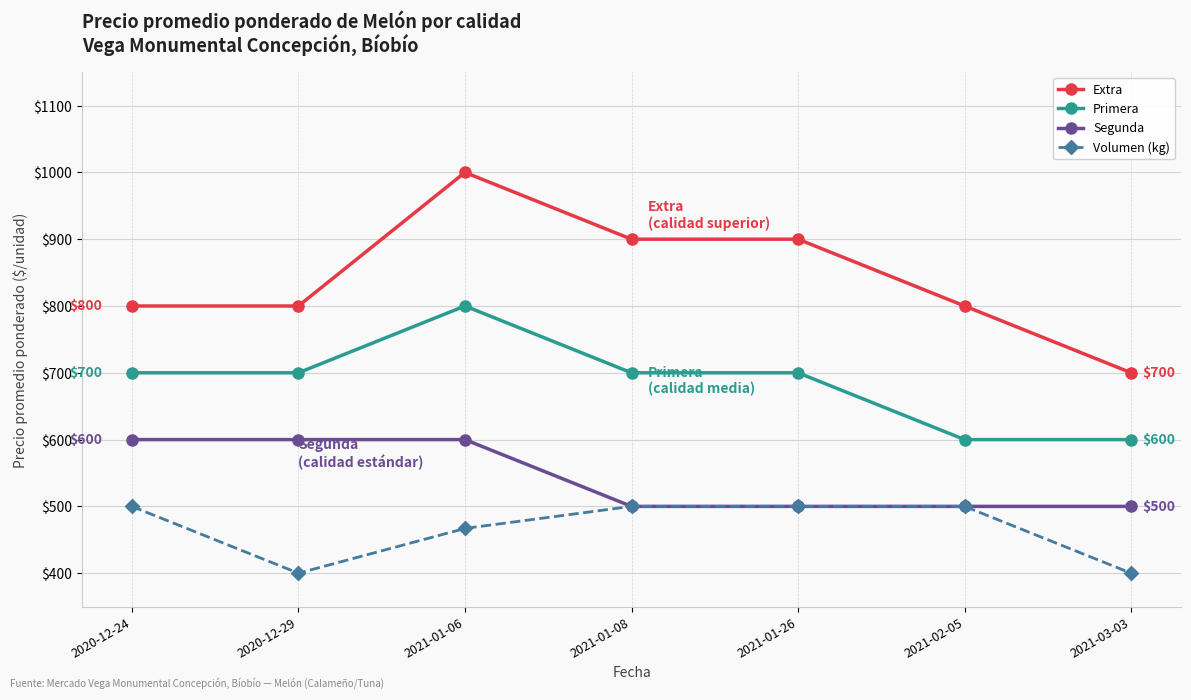

True or false: Segunda and Primera cross at least once.

False